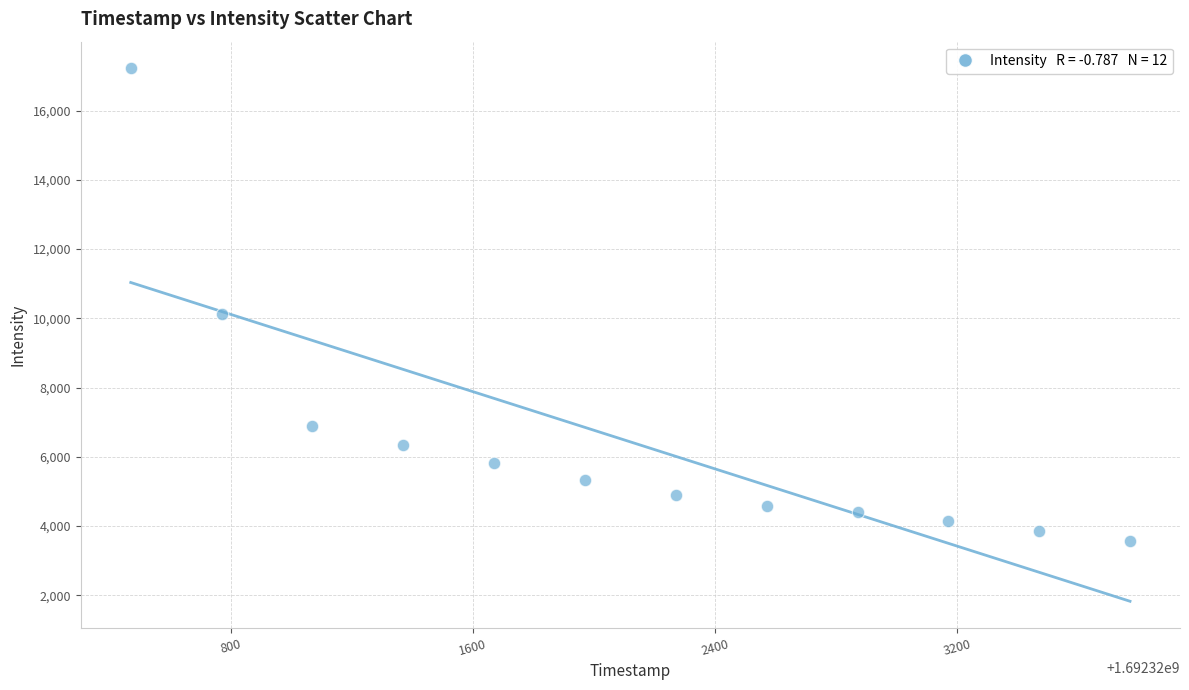

What Y value in the scatter plot is closest to 10399?

10112.6